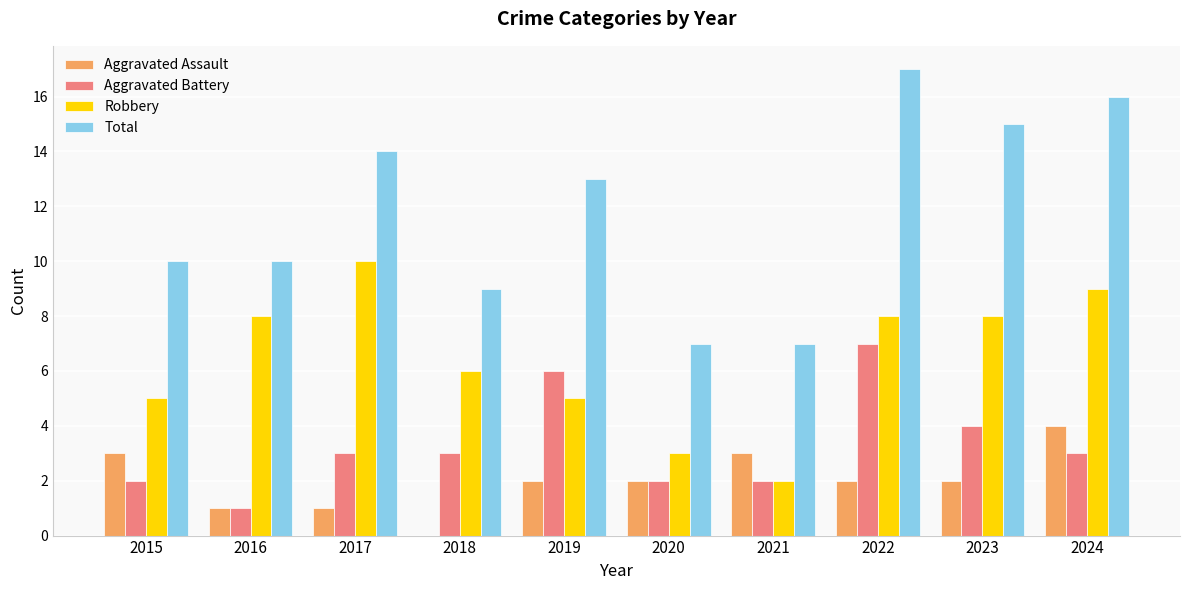

Reading left to right, list all the values displayed in this chart.

Aggravated Assault: 2015=3	2016=1	2017=1	2018=0	2019=2	2020=2	2021=3	2022=2	2023=2	2024=4
Aggravated Battery: 2015=2	2016=1	2017=3	2018=3	2019=6	2020=2	2021=2	2022=7	2023=4	2024=3
Robbery: 2015=5	2016=8	2017=10	2018=6	2019=5	2020=3	2021=2	2022=8	2023=8	2024=9
Total: 2015=10	2016=10	2017=14	2018=9	2019=13	2020=7	2021=7	2022=17	2023=15	2024=16